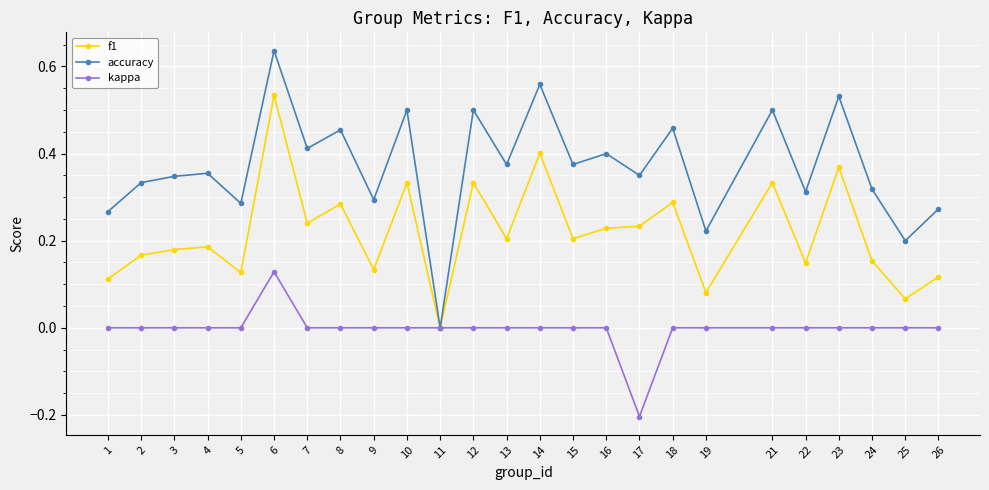

How many lines are shown in the chart?

3